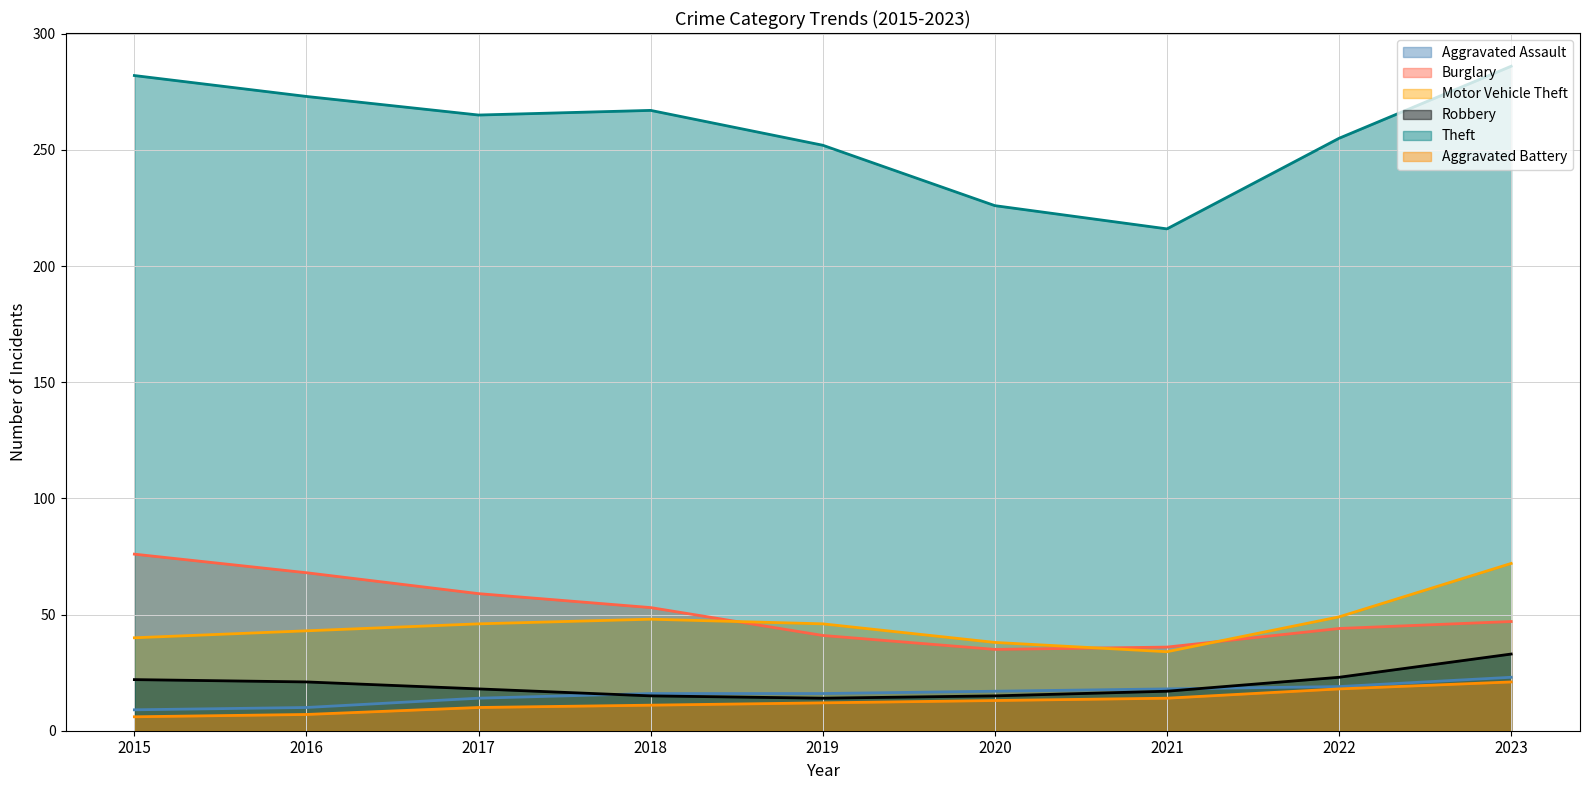

Between 2015 and 2021, which is larger?

2021